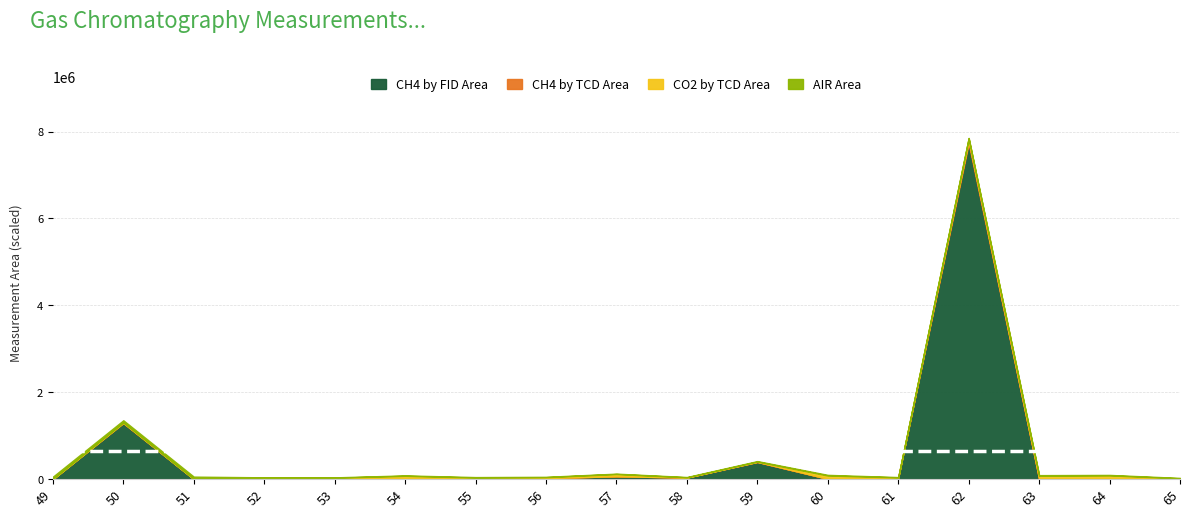

True or false: CH4 by FID Area and CH4 by TCD Area intersect in this chart.

False